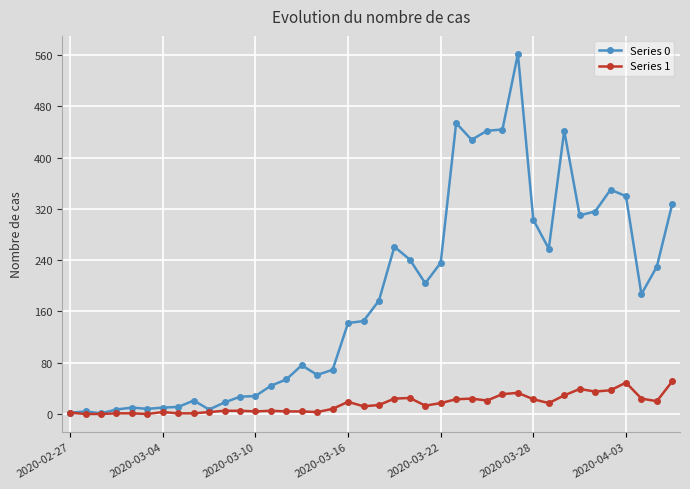

List the series in order of their overall mean, lowest first.

Series 1, Series 0